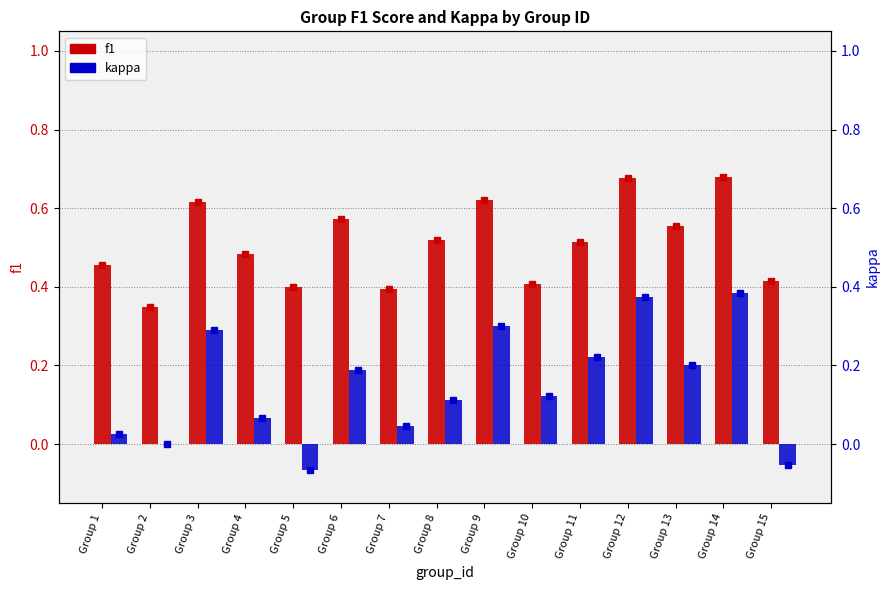

At which category is the sum across all series the highest?

Group 14